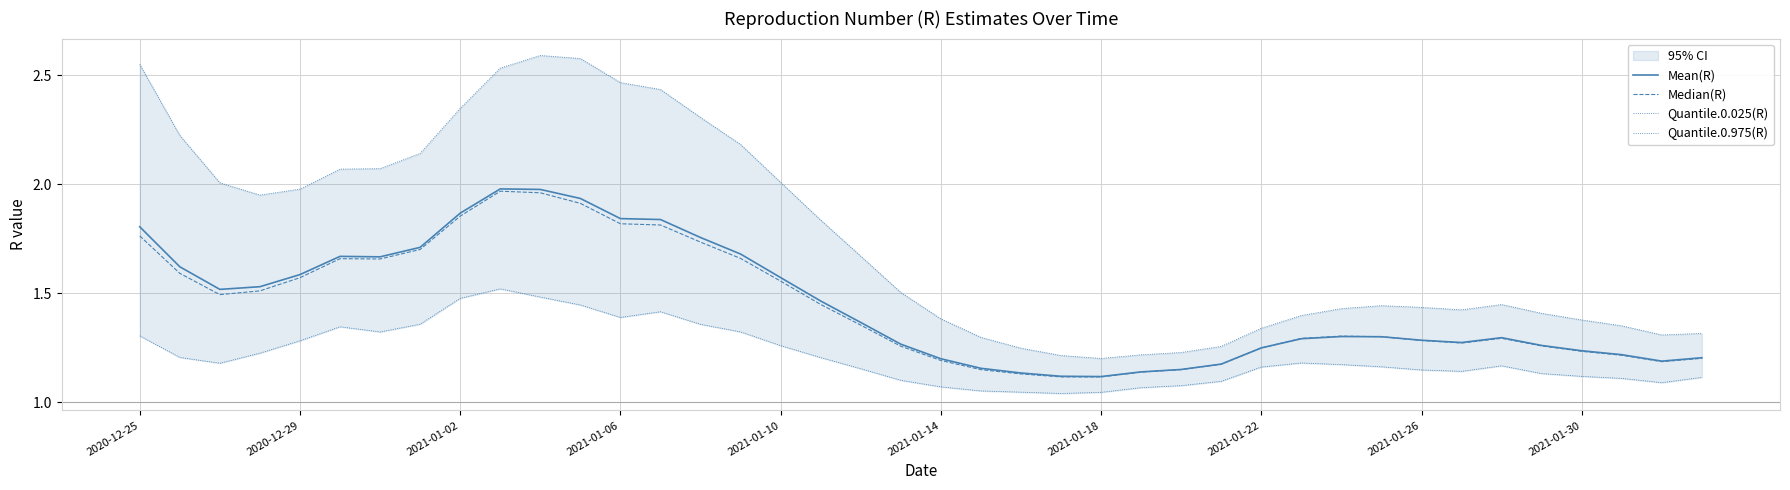

True or false: Quantile.0.025(R) and Quantile.0.975(R) intersect in this chart.

False